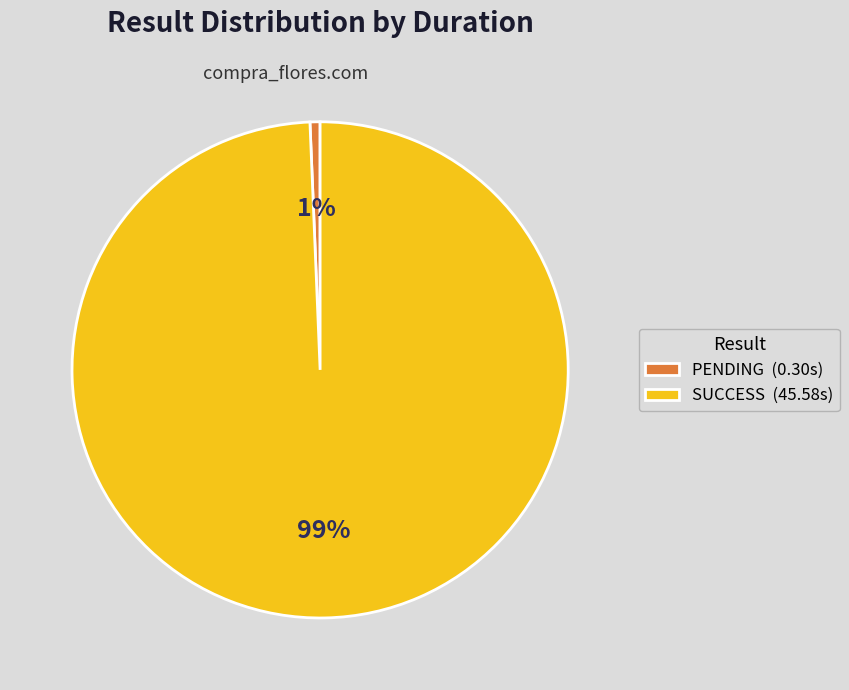

To the nearest percent, what percentage of the pie is PENDING?

1%